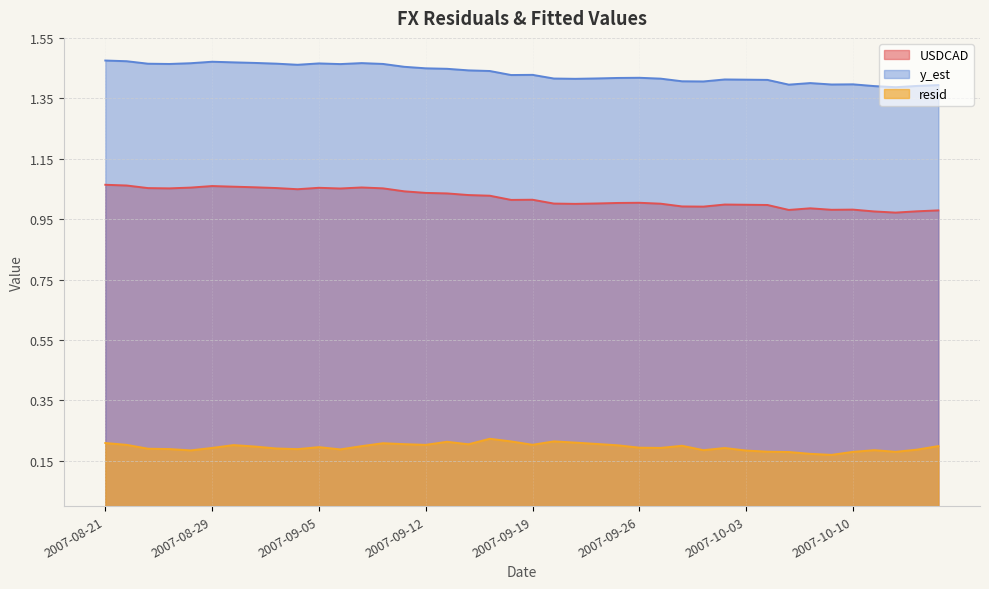

True or false: resid has more than 1 interior local peaks.

True